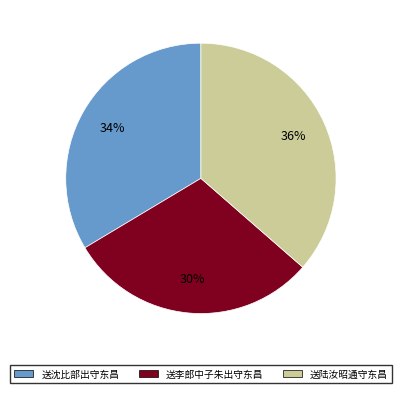

Which slice is the smallest?

送李郎中子朱出守东昌